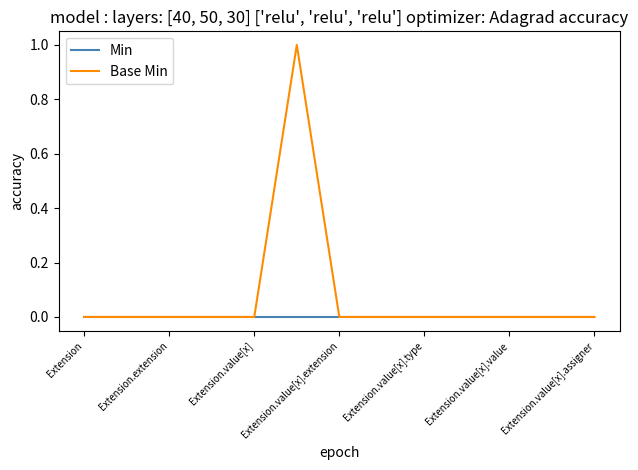

List the series in order of their overall mean, lowest first.

Min, Base Min